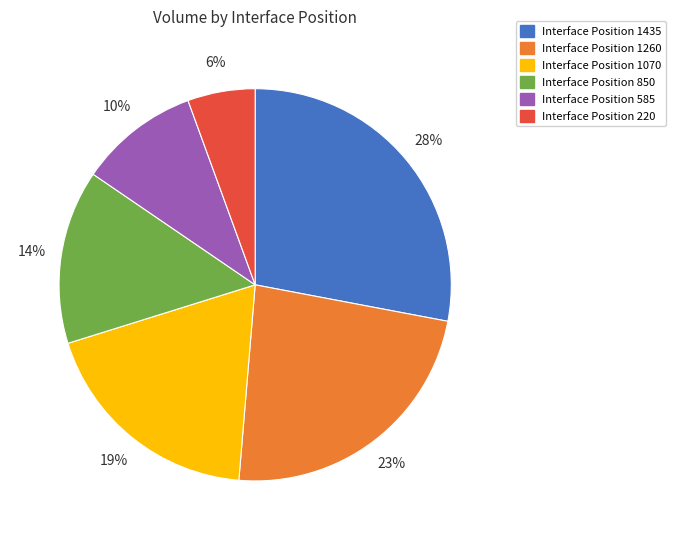

Which category has the smallest portion of the pie?

Interface Position 220